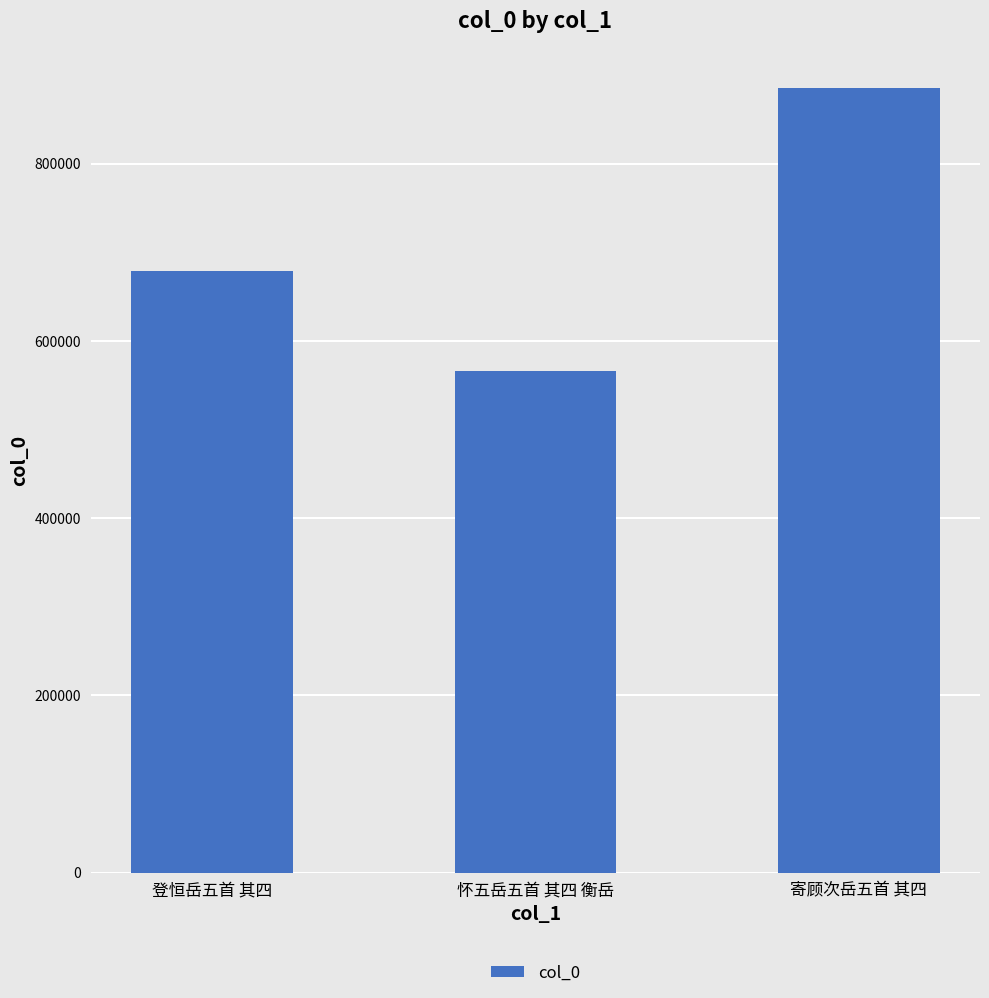

How many data points are less than 679347?

1